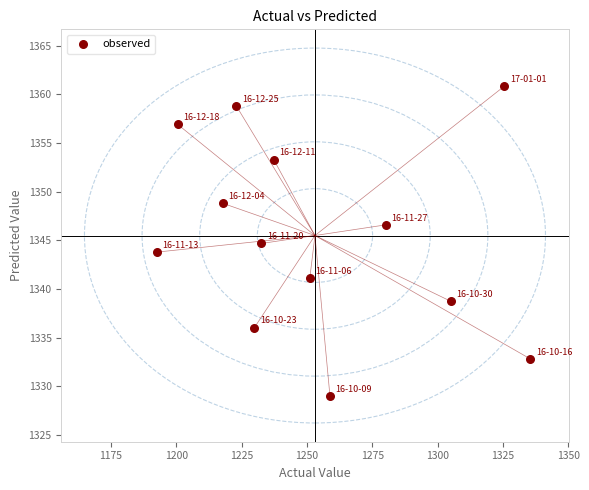

What is the range of Y values (max minus min)?

31.8